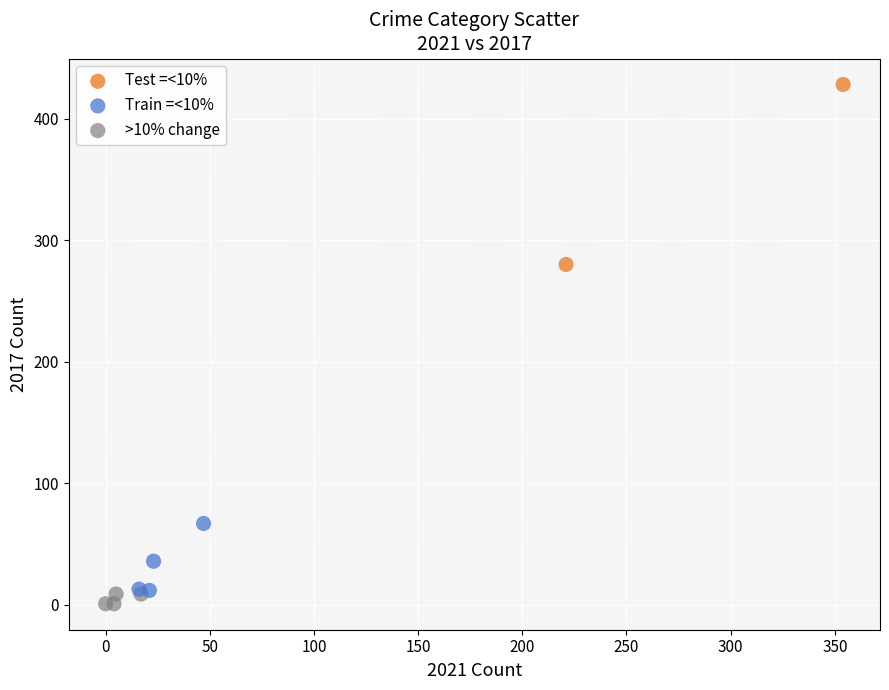

What are all the series names shown in the legend?

Test =<10%, Train =<10%, >10% change